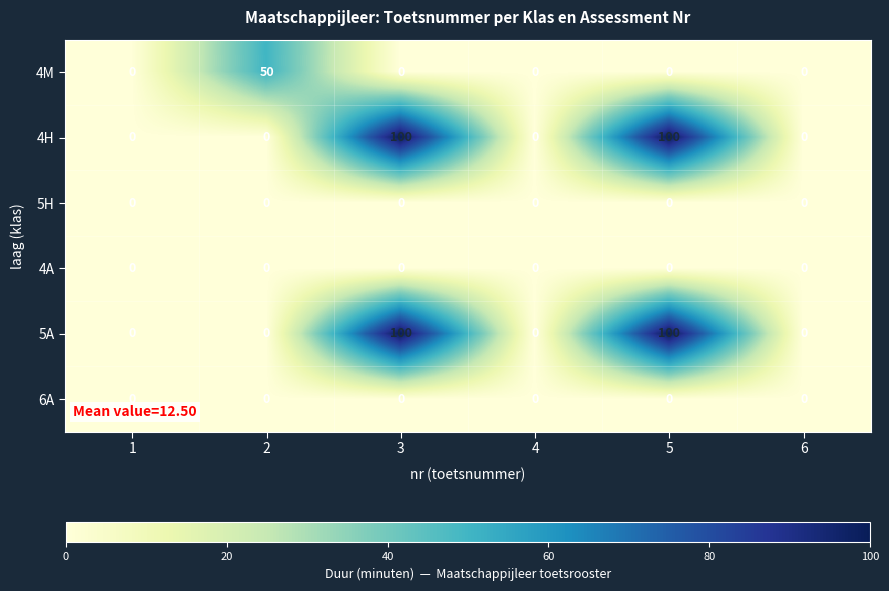

Count the 5A values in the range 0 to 100.

6